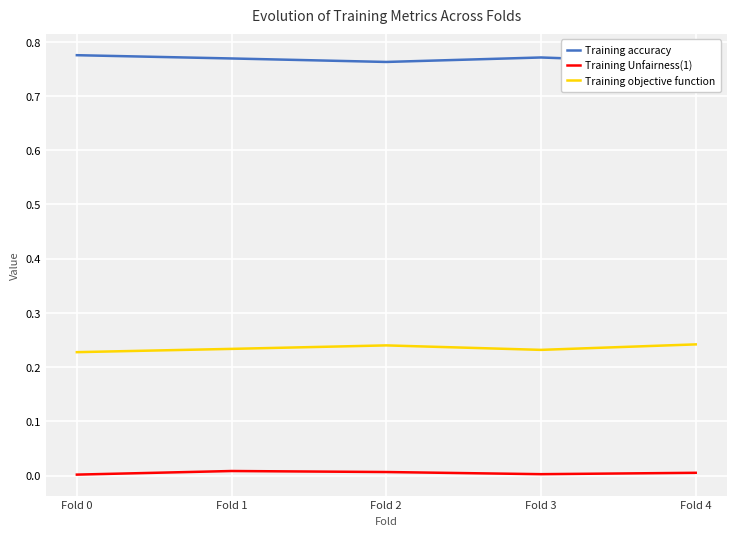

Rank the series by their maximum value, from lowest to highest.

Training Unfairness(1), Training objective function, Training accuracy